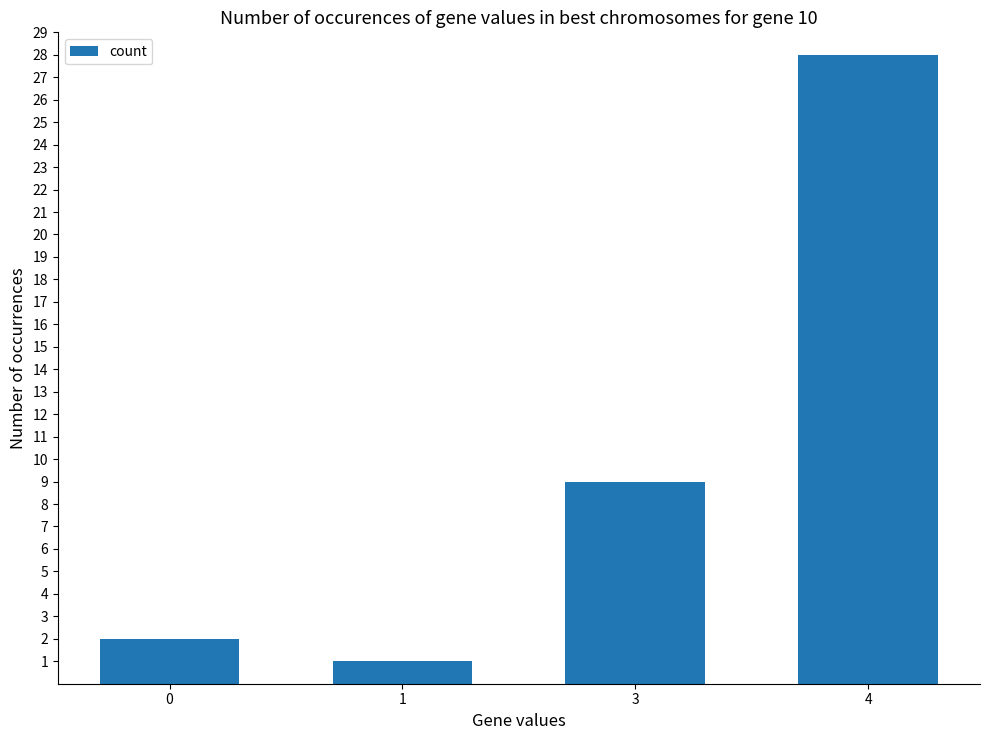

Reading left to right, list all the values displayed in this chart.

2	1	9	28